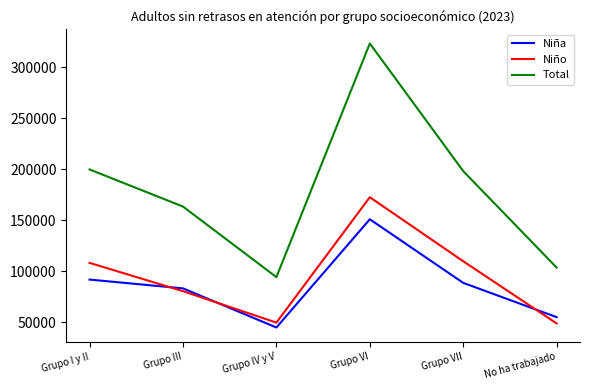

True or false: Niña has more than 0 points higher than both neighbors.

True